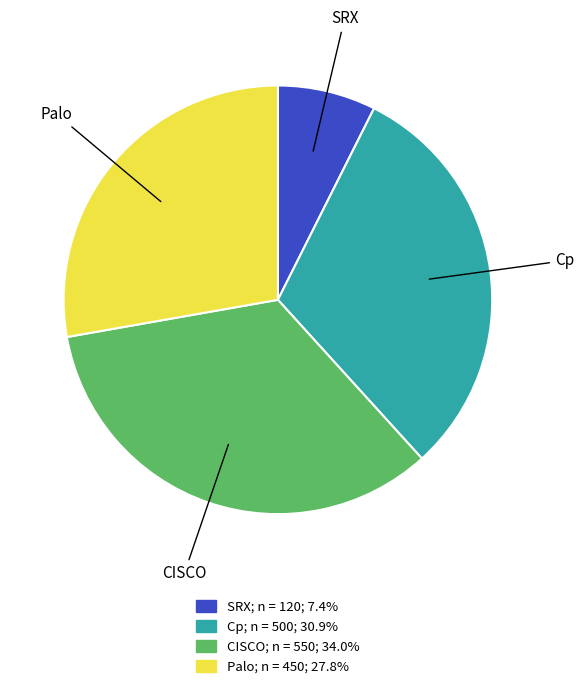

Which slice is the smallest?

SRX